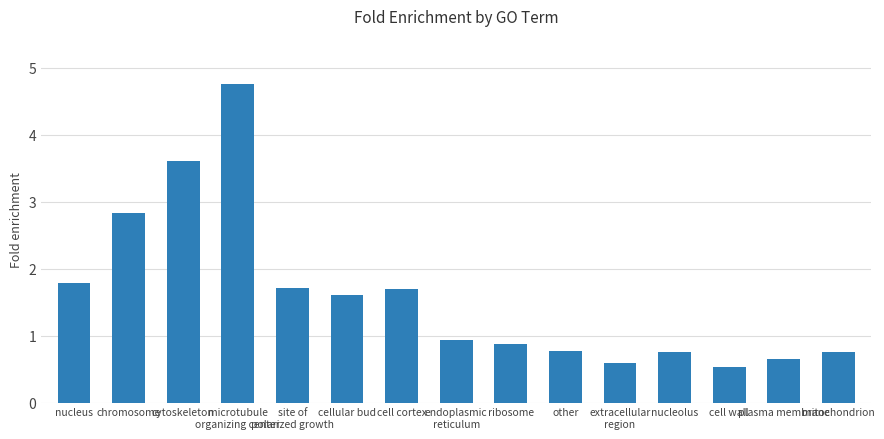

What is the smallest value displayed?

0.5